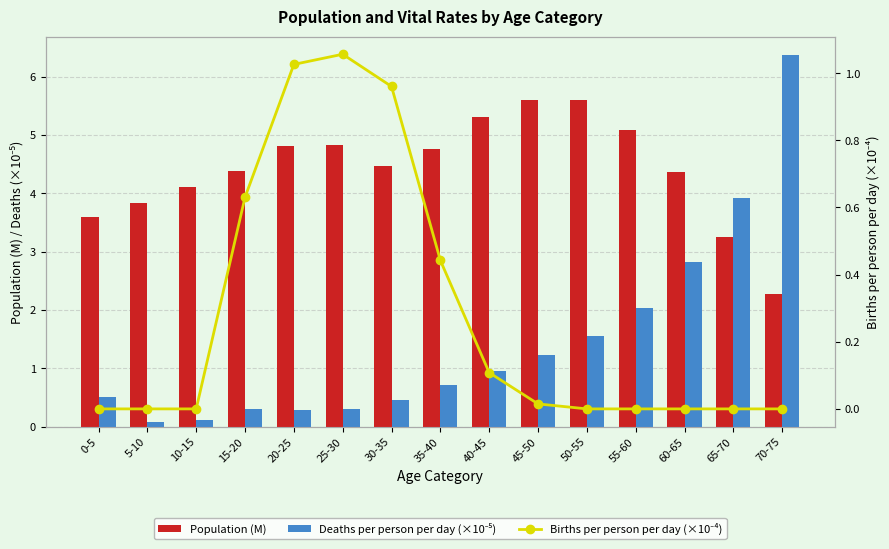

Reading left to right, extract all data points from this chart.

Population (M): 0-5=3.6	5-10=3.8	10-15=4.1	15-20=4.4	20-25=4.8	25-30=4.8	30-35=4.5	35-40=4.8	40-45=5.3	45-50=5.6	50-55=5.6	55-60=5.1	60-65=4.4	65-70=3.3	70-75=2.3
Deaths per person per day (×10⁻⁵): 0-5=0.5	5-10=0.1	10-15=0.1	15-20=0.3	20-25=0.3	25-30=0.3	30-35=0.5	35-40=0.7	40-45=1.0	45-50=1.2	50-55=1.5	55-60=2.0	60-65=2.8	65-70=3.9	70-75=6.4
Births per person per day (×10⁻⁴): 0-5=0.0	5-10=0.0	10-15=0.0	15-20=0.6	20-25=1.0	25-30=1.1	30-35=1.0	35-40=0.4	40-45=0.1	45-50=0.0	50-55=0.0	55-60=0.0	60-65=0.0	65-70=0.0	70-75=0.0